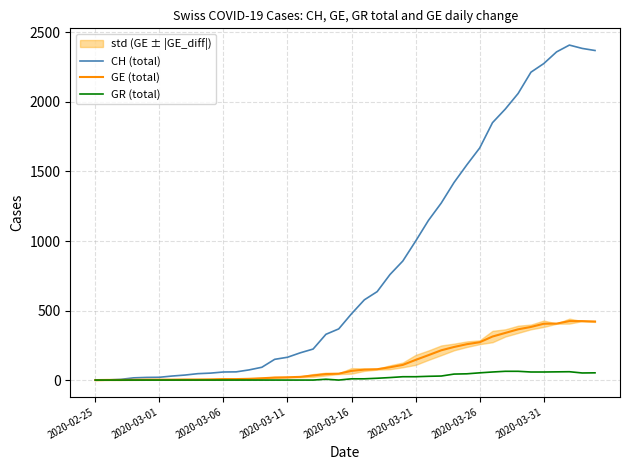

True or false: GR (total) and GE (total) intersect in this chart.

False